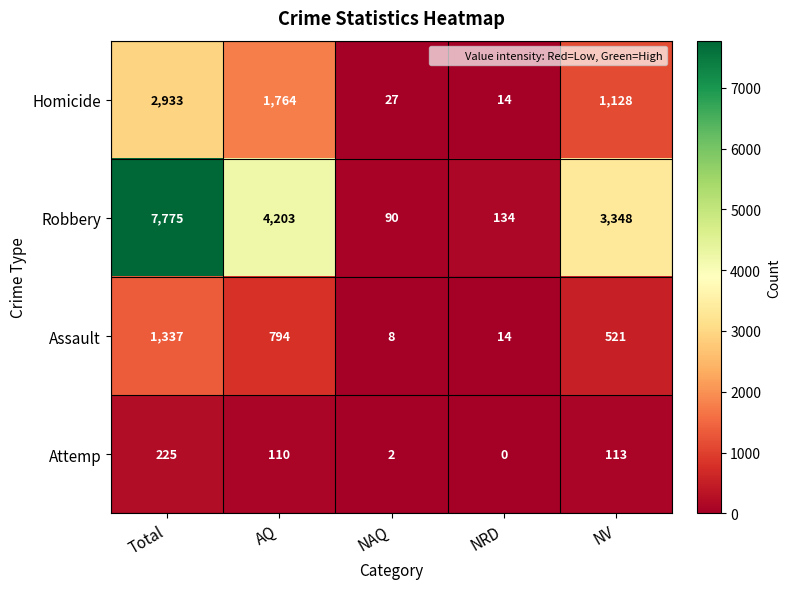

At which label does Assault first exceed 521?

Total